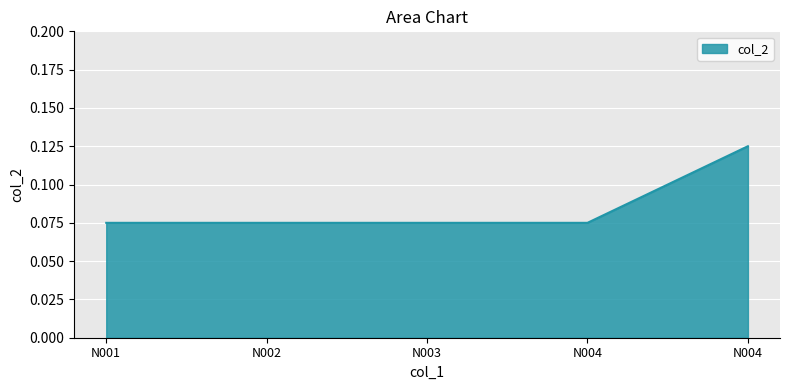

How many categories are shown in the chart?

5